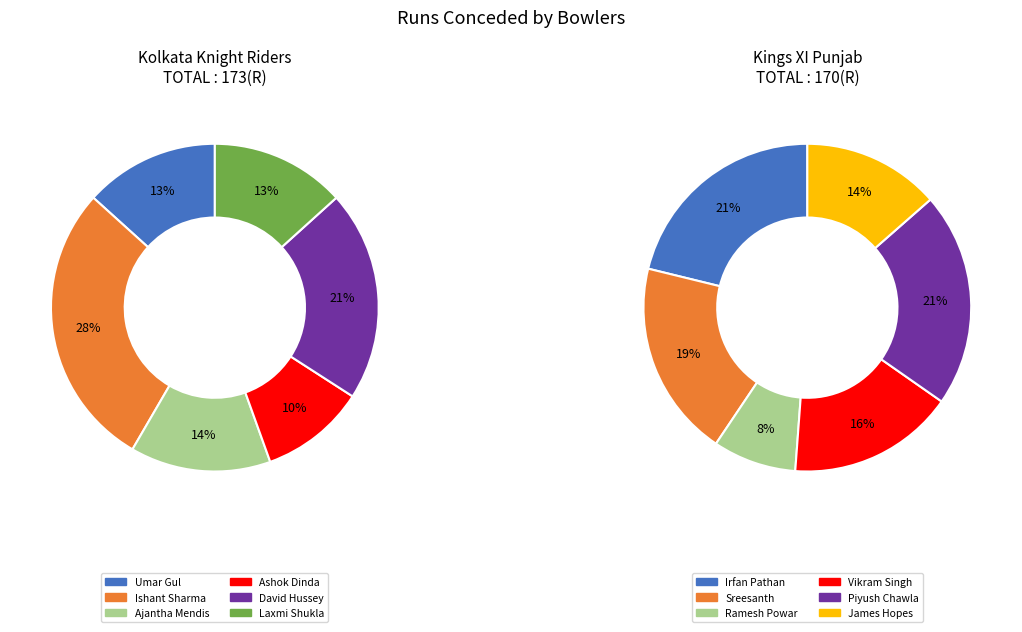

What is the smallest slice in the pie chart?

Ramesh Powar